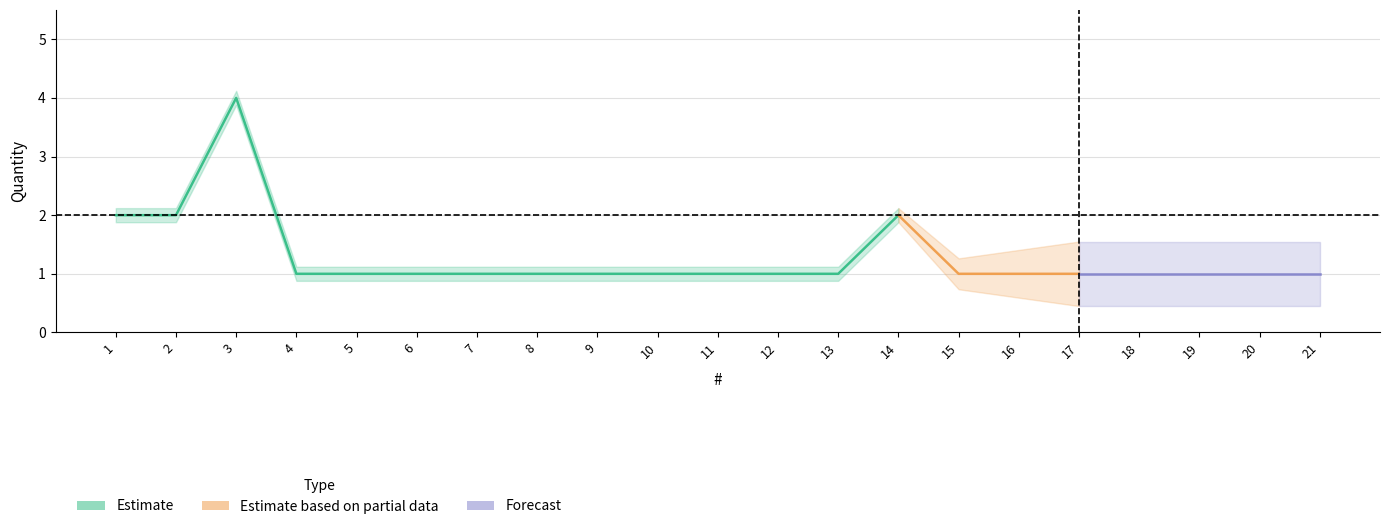

What is the sum of the values at 18 and 17?

2